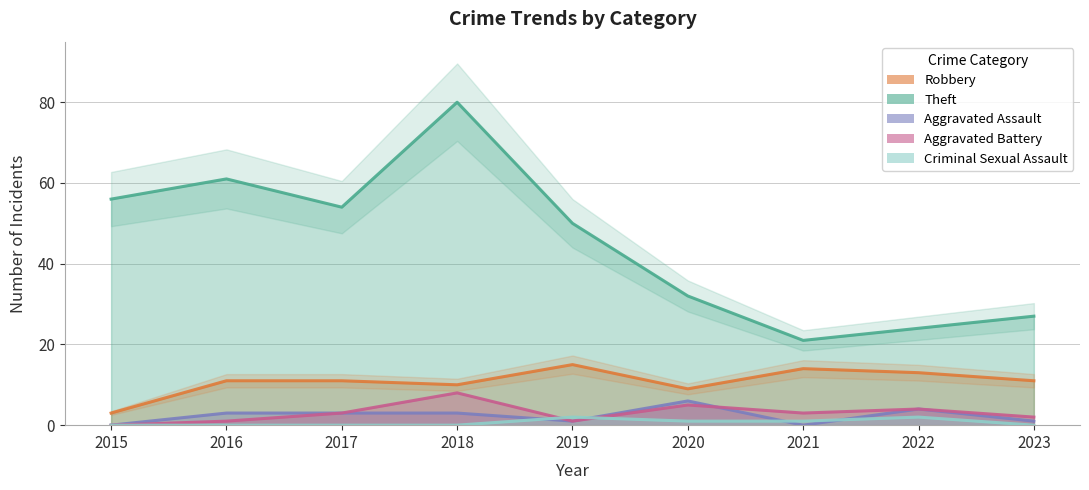

Is it true that Theft equals 50 at 2019?

True